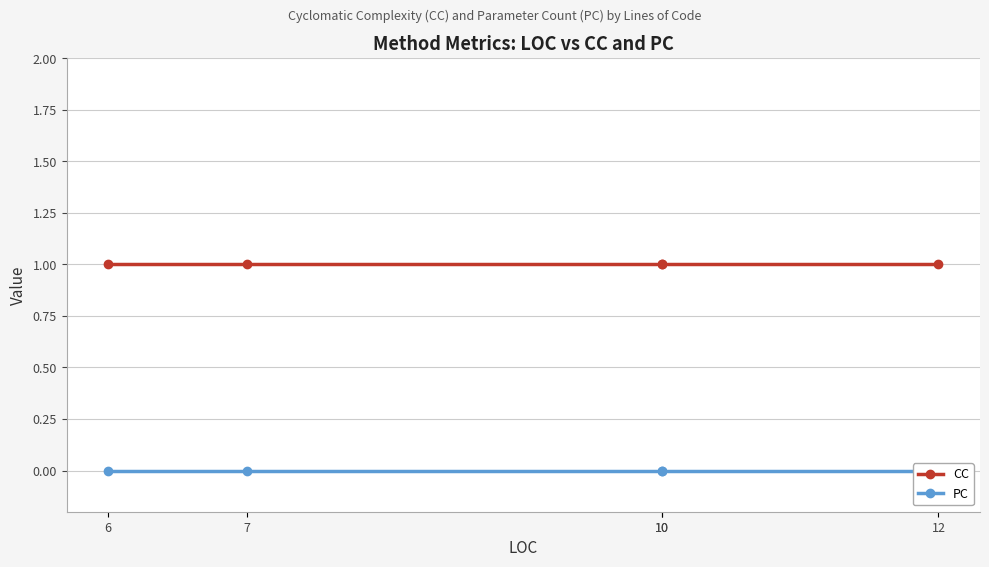

What is the total value across all series at 12?

1